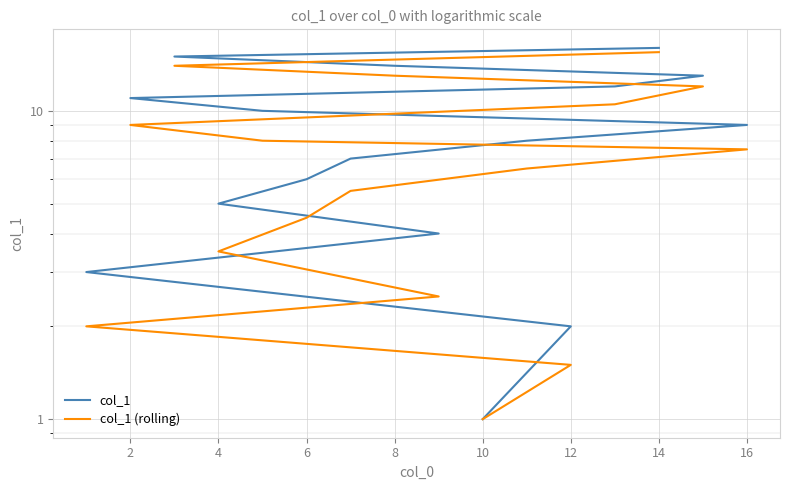

How many lines are shown in the chart?

2